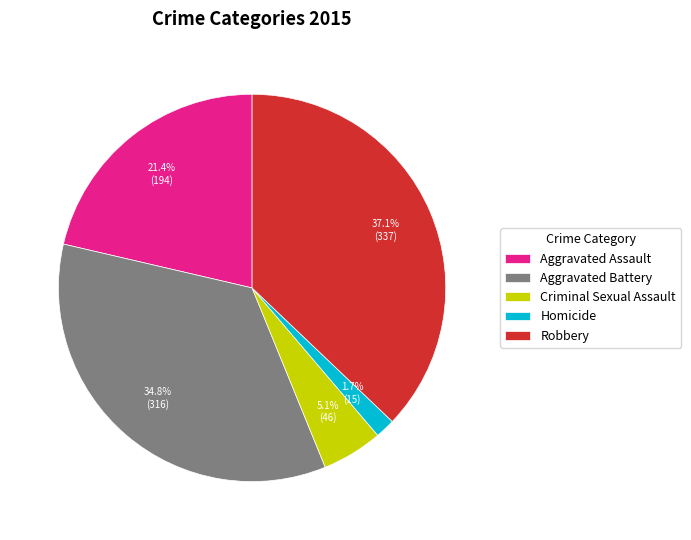

To the nearest percent, what is the difference between the largest and smallest slice percentages?

35%